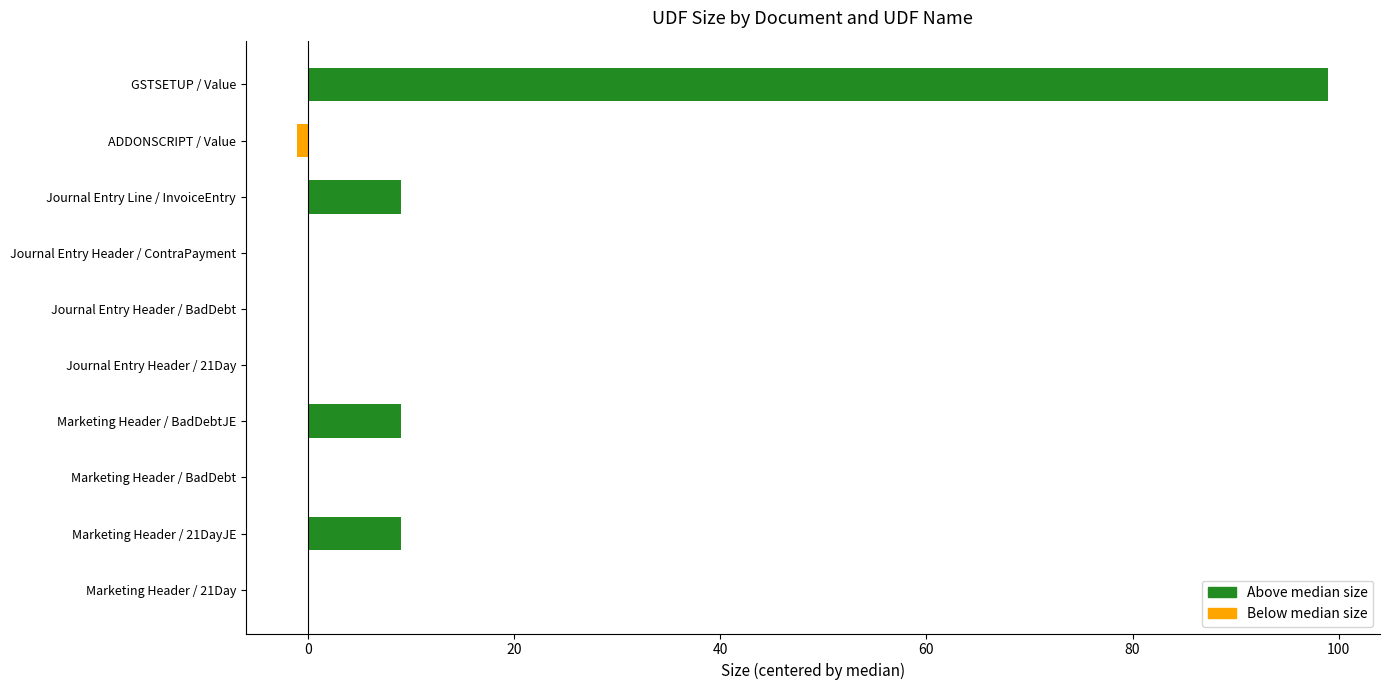

Between Marketing Header / BadDebtJE and Journal Entry Header / BadDebt, which is larger?

Marketing Header / BadDebtJE